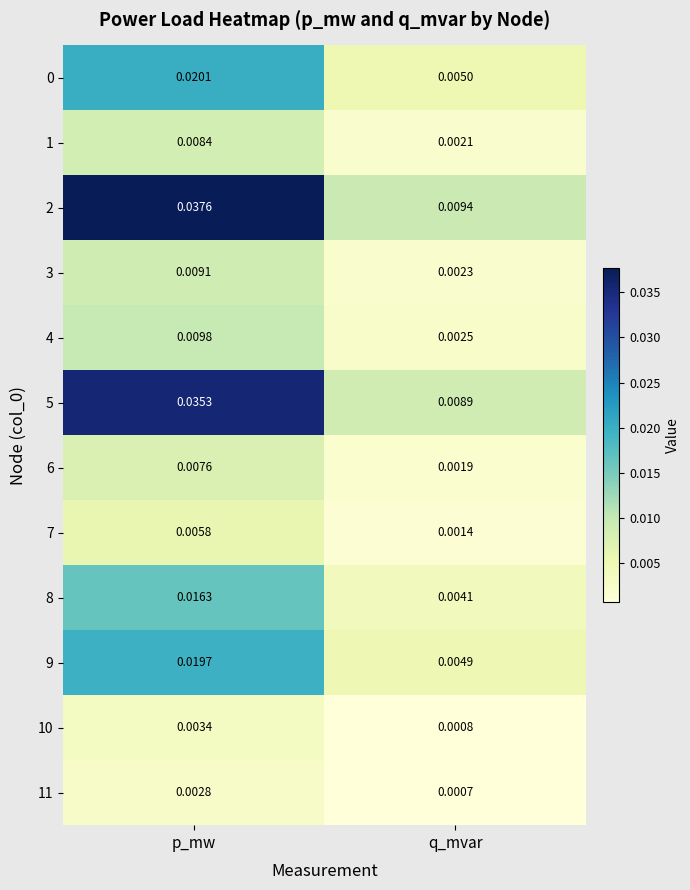

Which series has the largest range (max minus min)?

2